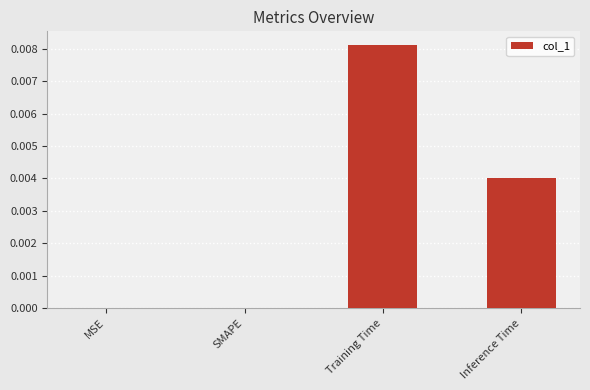

Is it true that the value at SMAPE is 0.0?

True